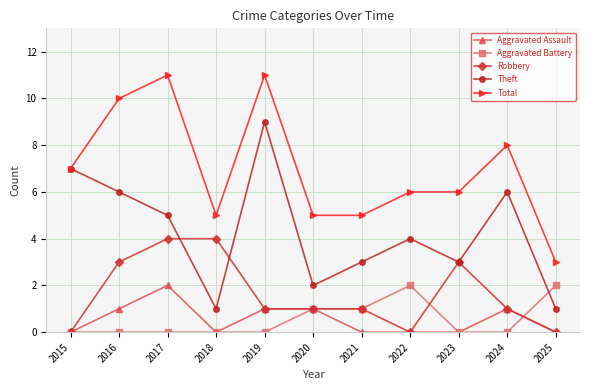

True or false: Aggravated Battery has a value of 2 at 2022.

True